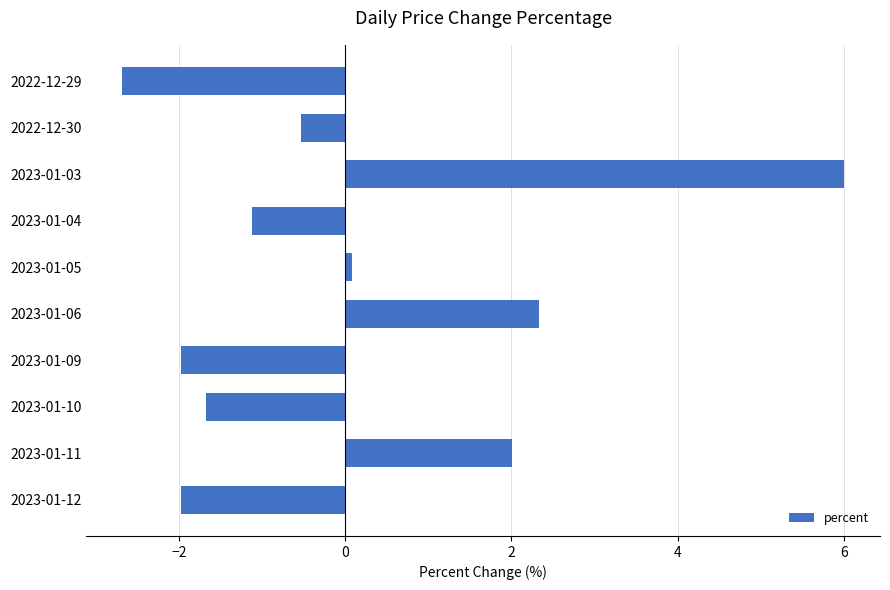

Count the number of categories in the chart.

10